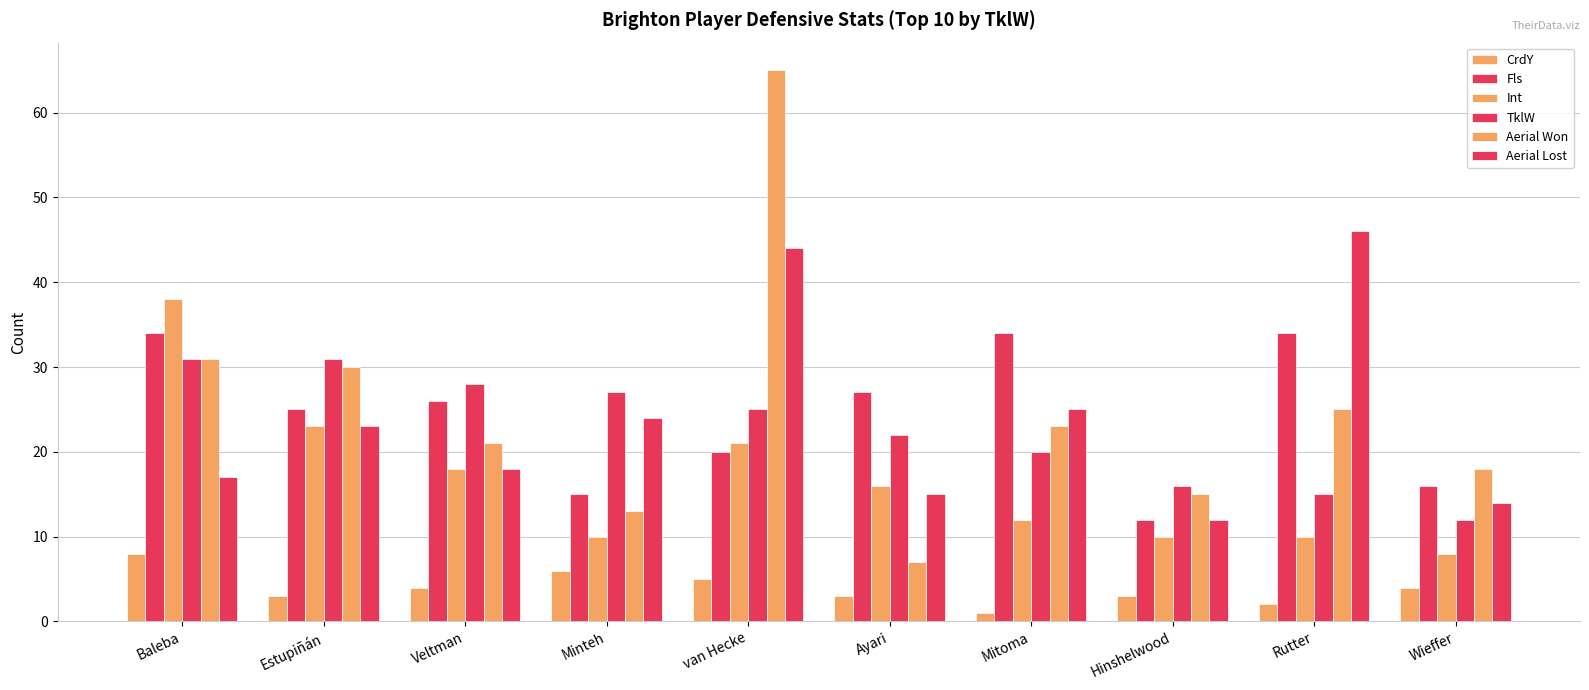

What is the difference between the maximum and second lowest values in the TklW series?

16